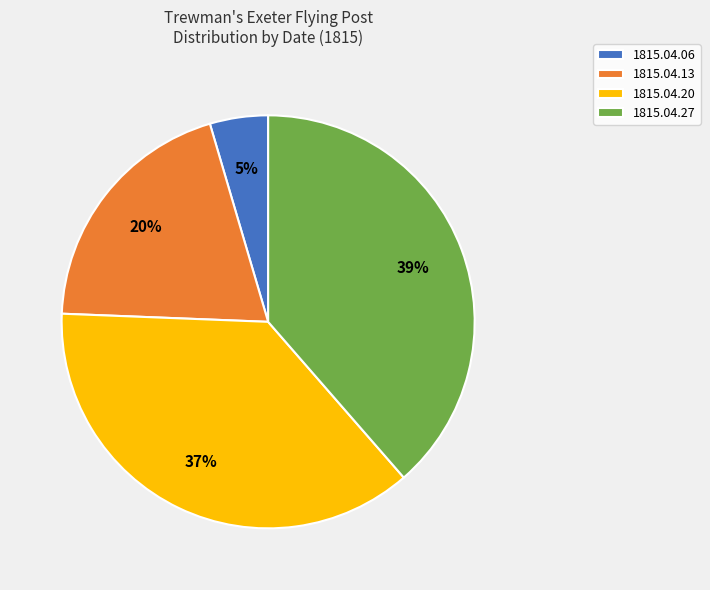

Count the number of slices in the pie.

4